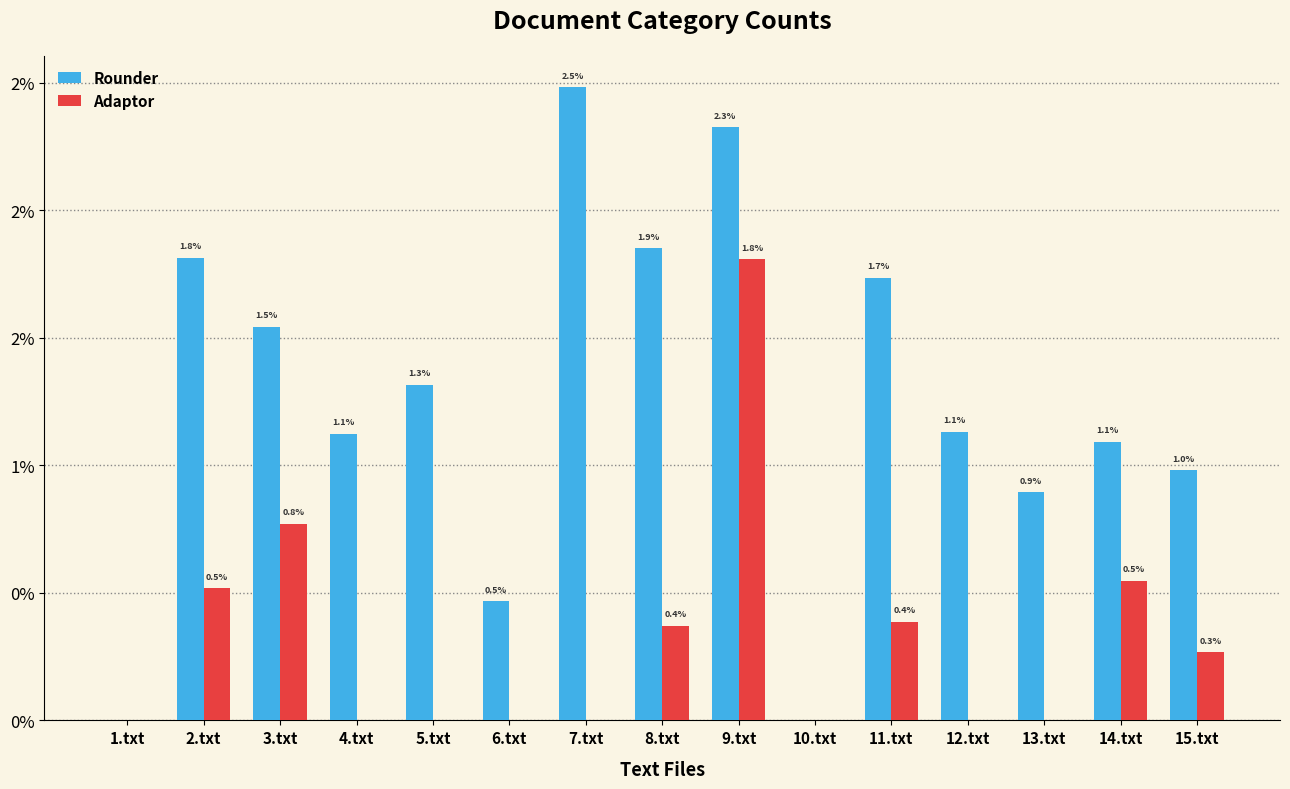

The value of Rounder at 8.txt is 1.9. True or false?

True